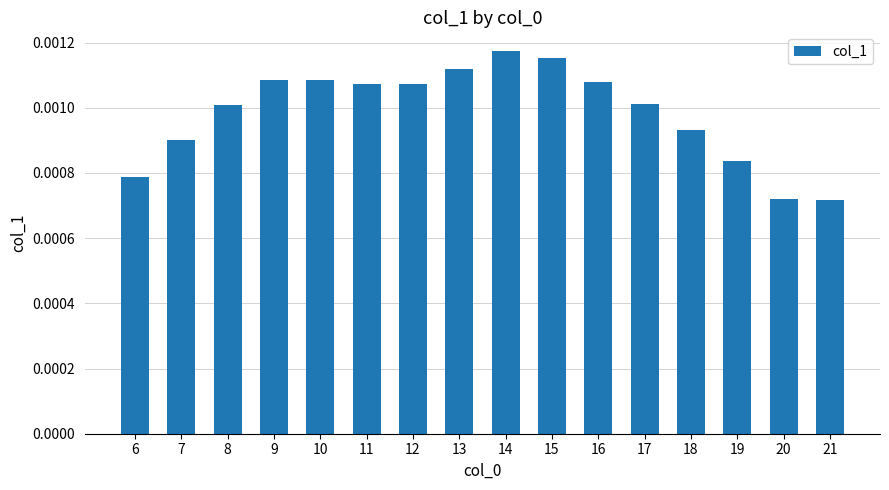

Count the number of data series in this chart.

1